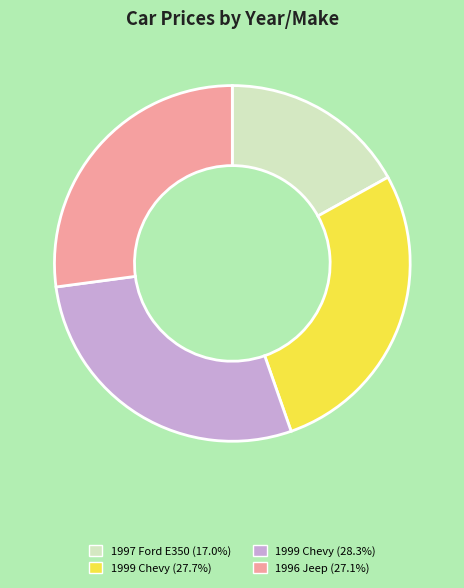

Approximately how many times larger is the value at 1997 Ford E350 (17.0%) compared to 1999 Chevy (28.3%)?

0.6